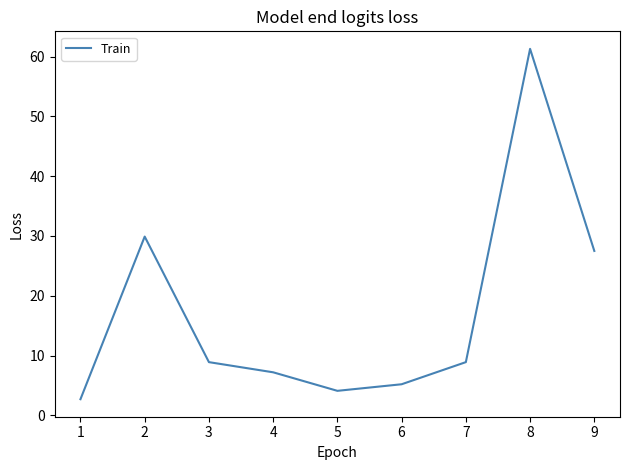

Approximately how many times larger is the value at 4 compared to 7?

0.8